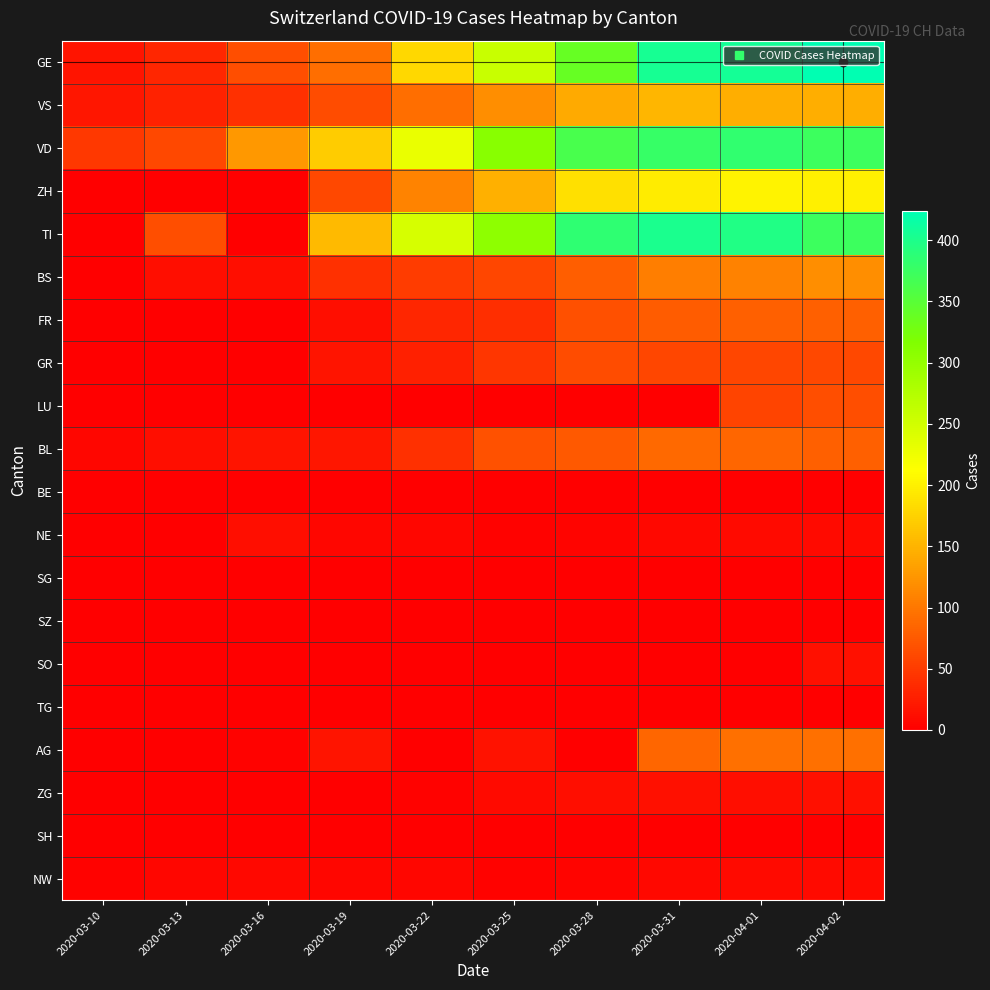

What is the difference between the highest and lowest values at 2020-03-19?

170